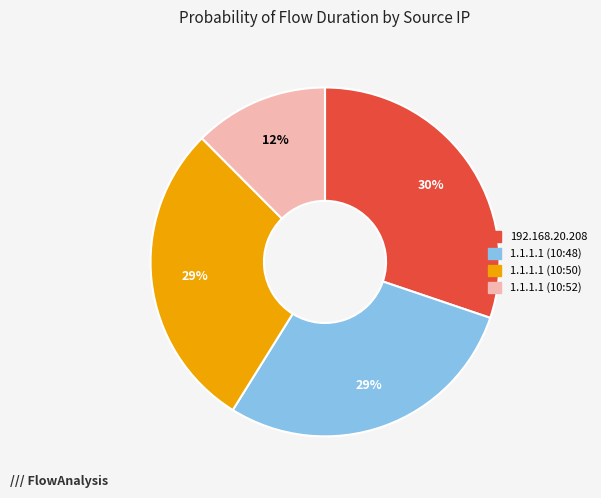

To the nearest percent, what is the combined percentage of 1.1.1.1 (10:48) and 192.168.20.208?

59%